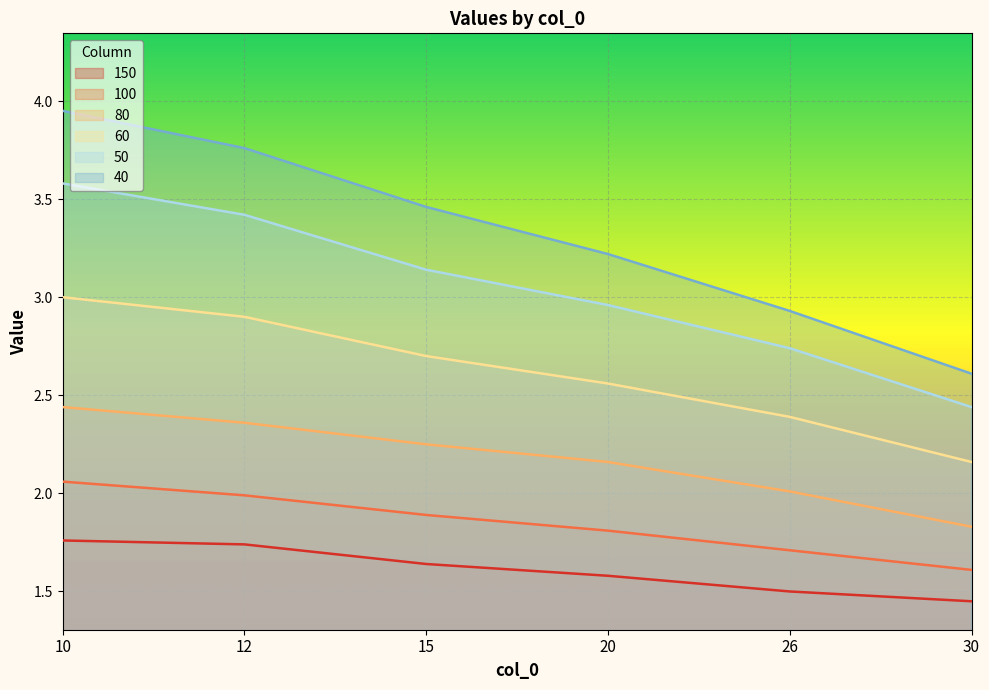

True or false: 50 and 80 intersect in this chart.

False